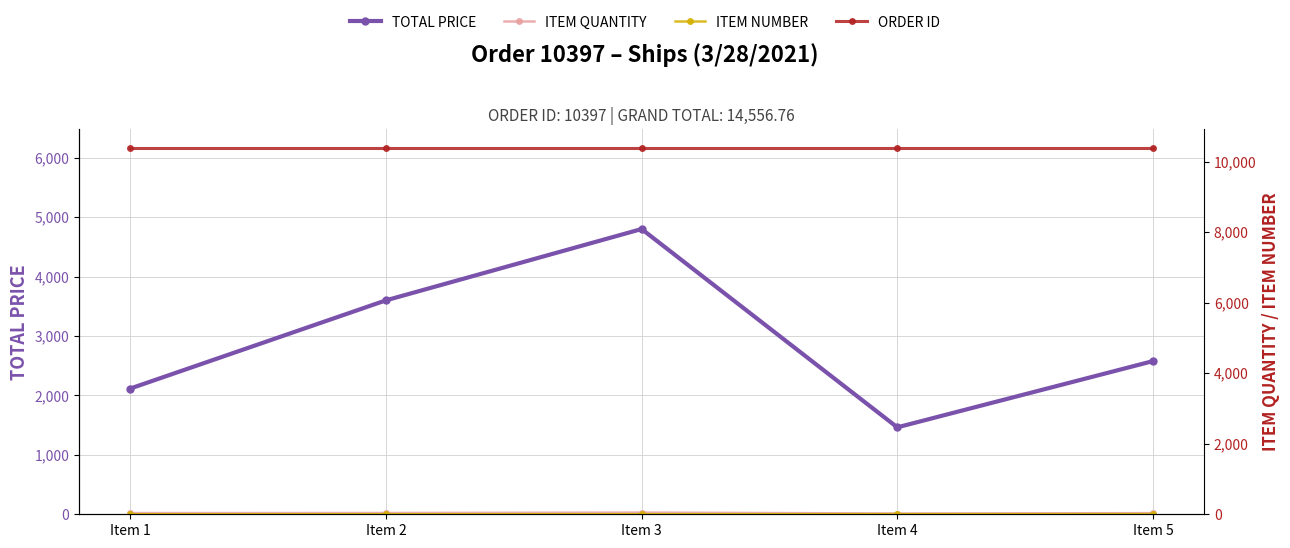

True or false: ITEM QUANTITY has more than 1 interior local peaks.

False